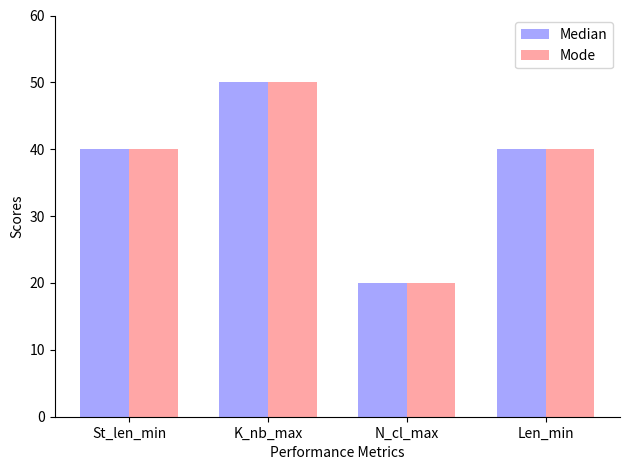

Does the chart contain stacked bars?

No